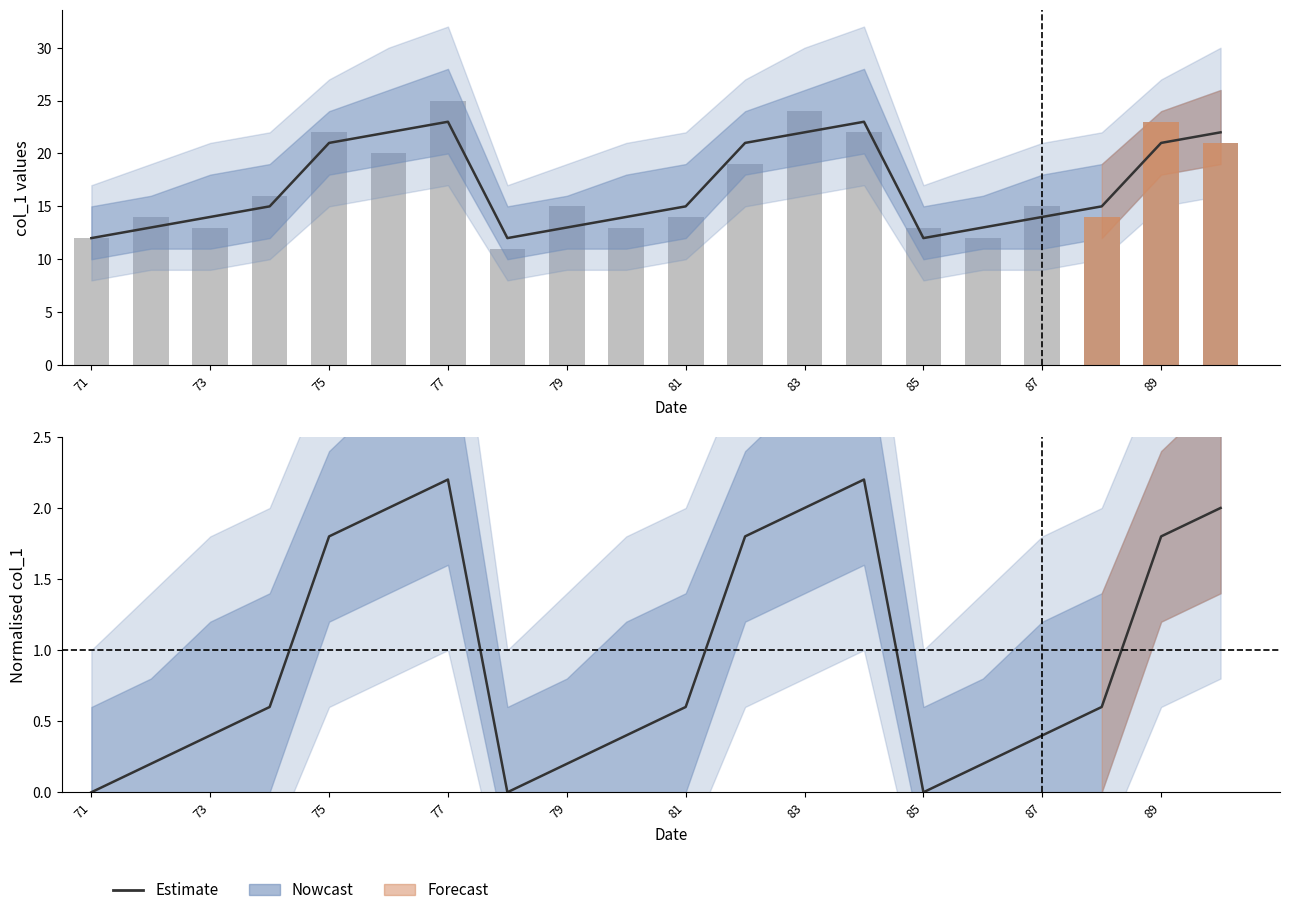

Which series has the largest total across all categories?

col_1 raw